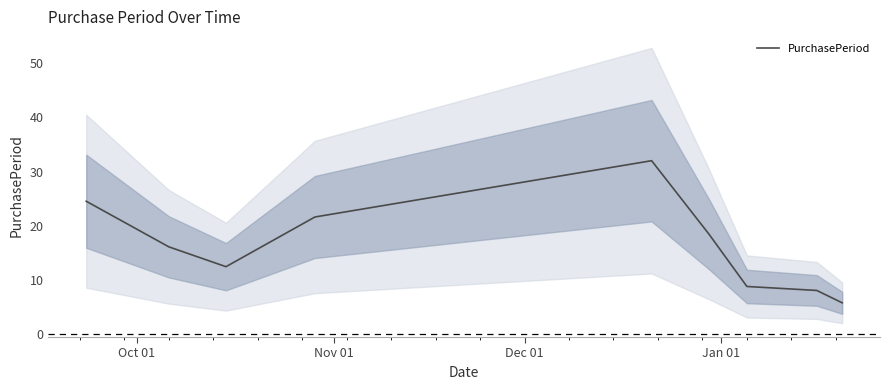

Where does the data first go above 16?

Oct 01